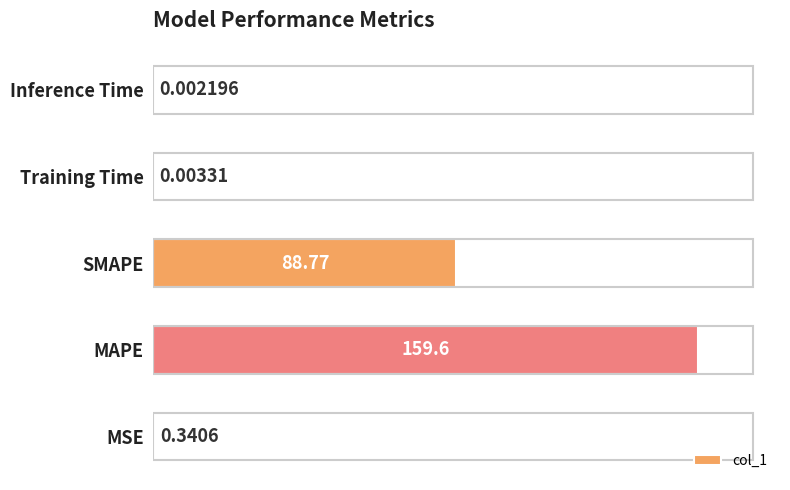

Which label corresponds to the largest value in the chart?

MAPE